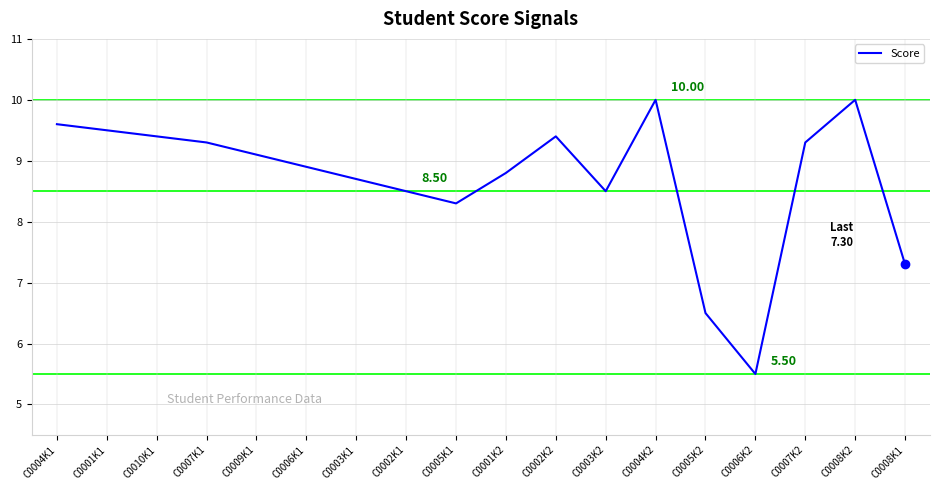

What is the minimum value shown in the chart?

5.5